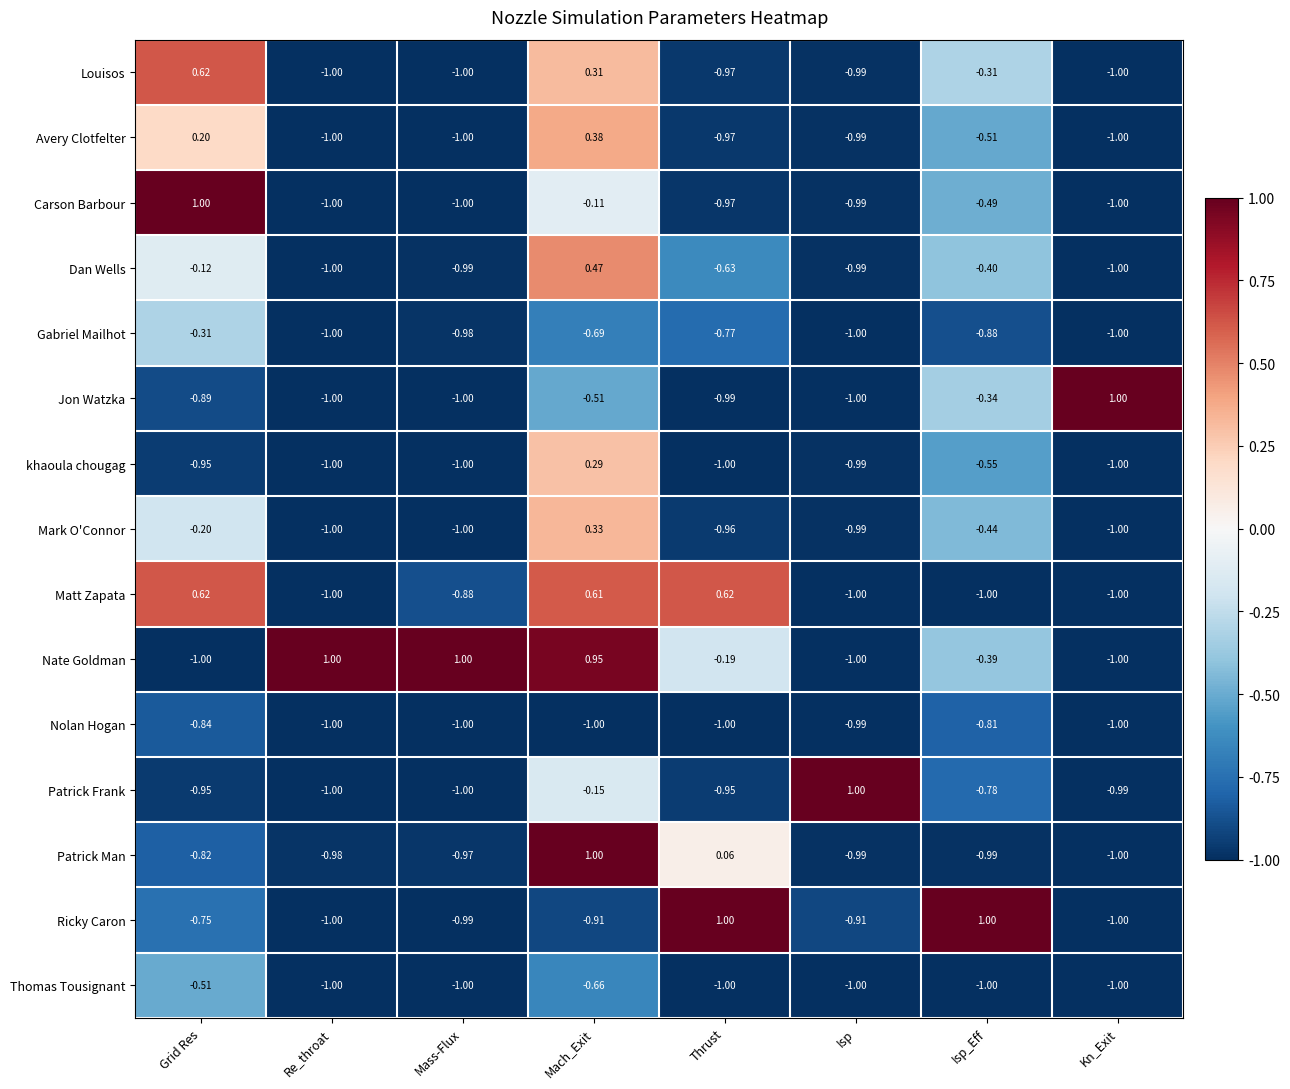

Between Thrust and Isp_Eff, which series saw the biggest shift?

Matt Zapata